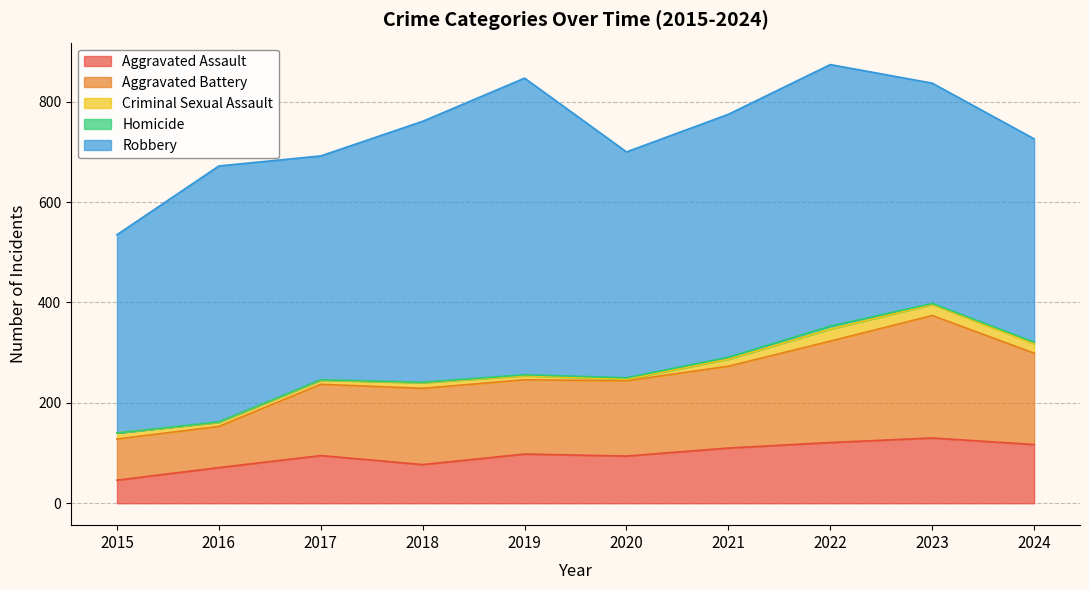

Which category has the lowest value across all series?

2015